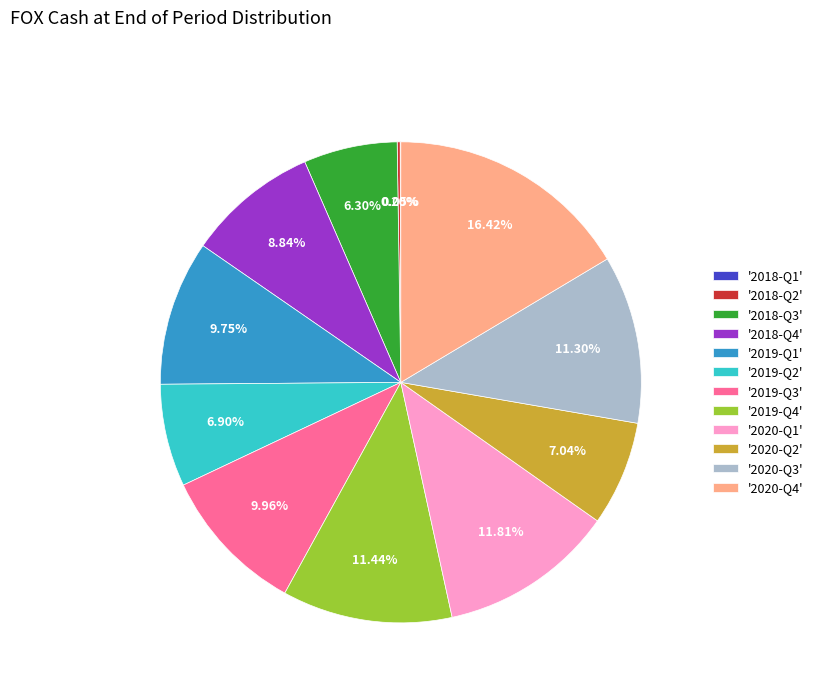

Is the sum of '2018-Q4' and '2020-Q1' greater than half?

No